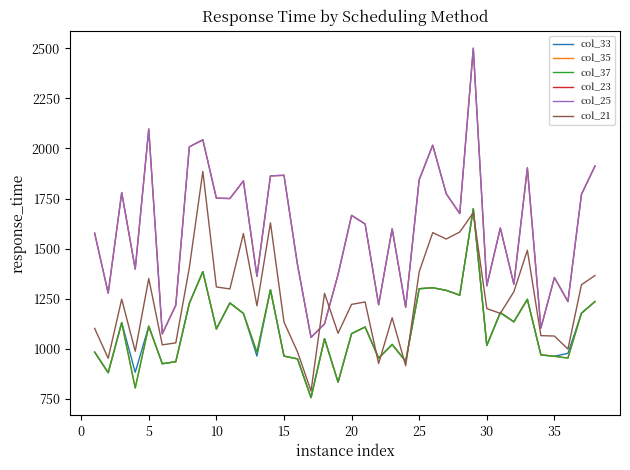

Does the chart display data point markers on the line(s)?

No